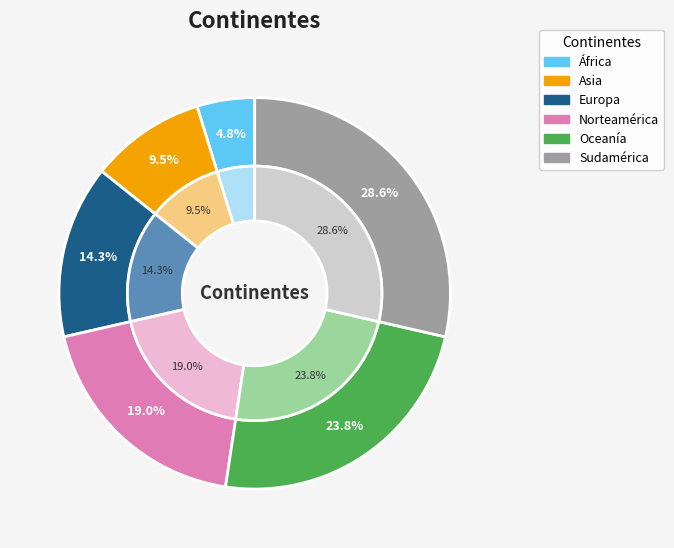

Count the number of slices in the pie.

6